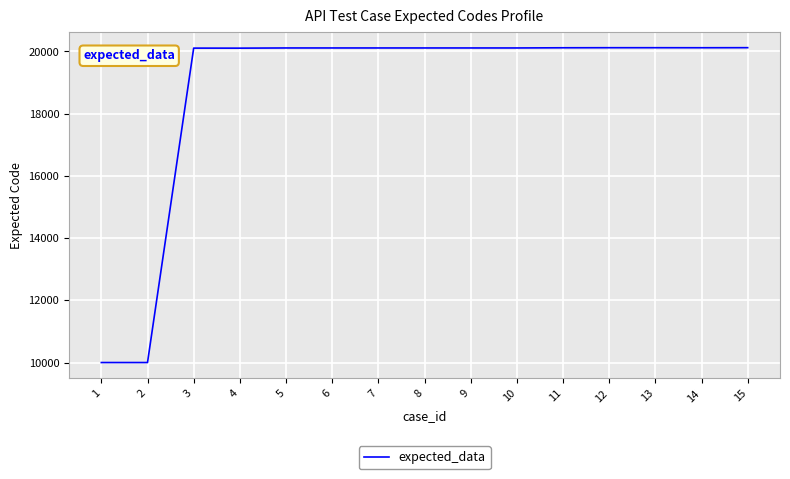

What is the average value?

18763